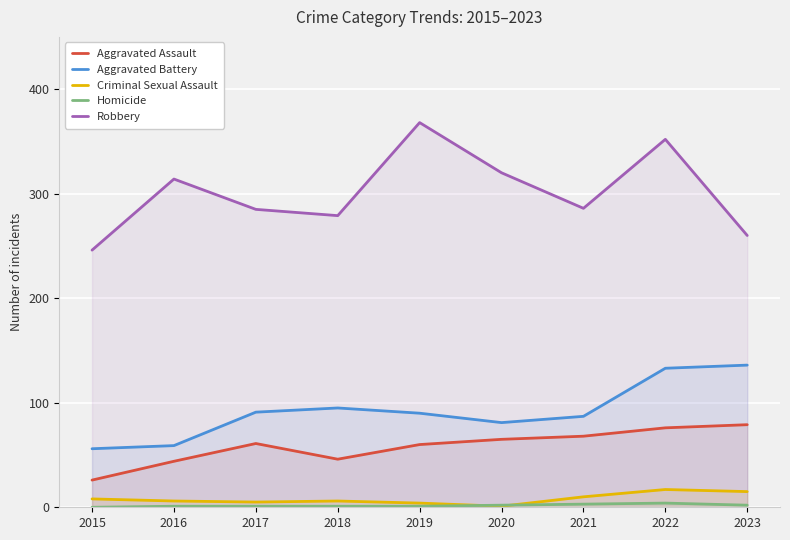

How many interior local peaks does the Aggravated Battery series have?

1